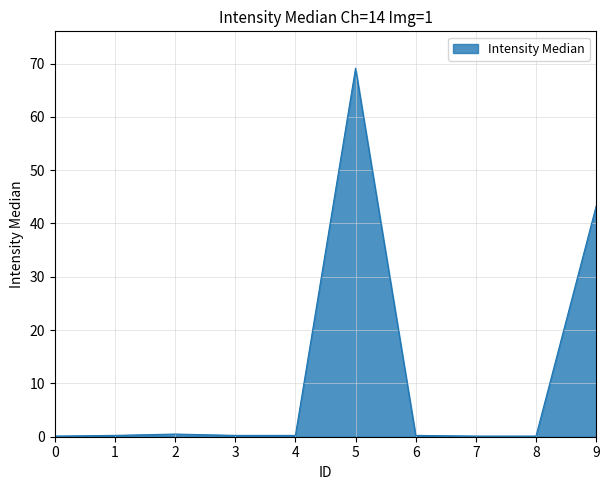

How many distinct data groups are displayed?

1